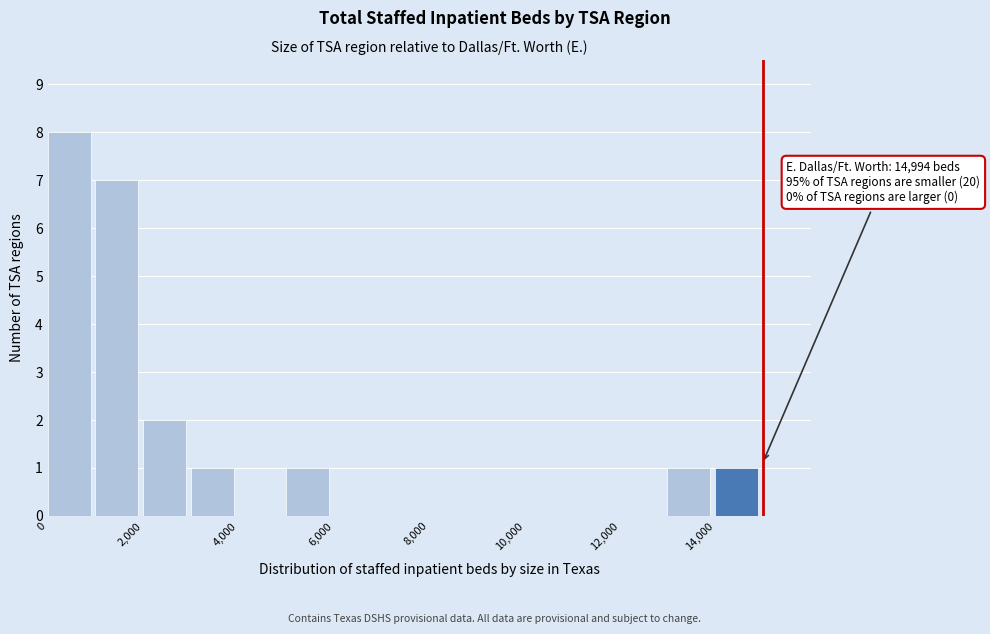

Over which range of the x-axis is the bar tallest?

0 to 1000